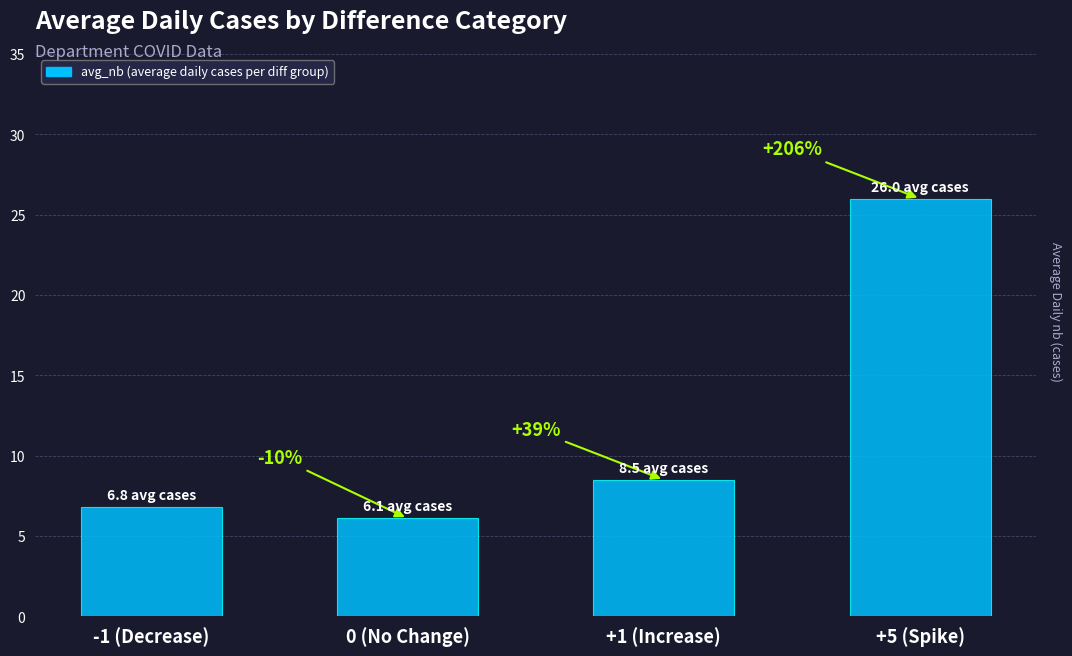

Rank the categories by value from highest to lowest.

+5 (Spike), +1 (Increase), -1 (Decrease), 0 (No Change)